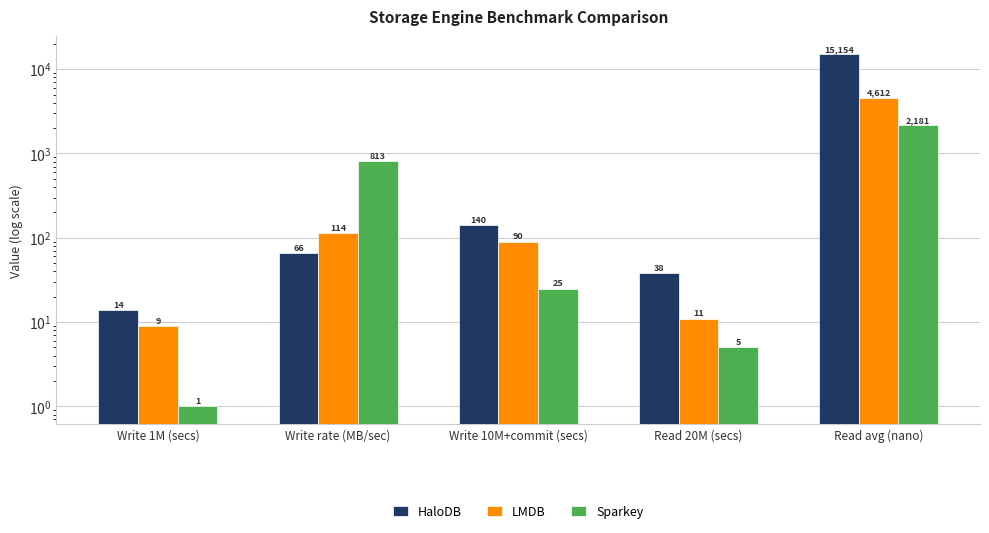

Rank the series by their maximum value, from lowest to highest.

Sparkey, LMDB, HaloDB